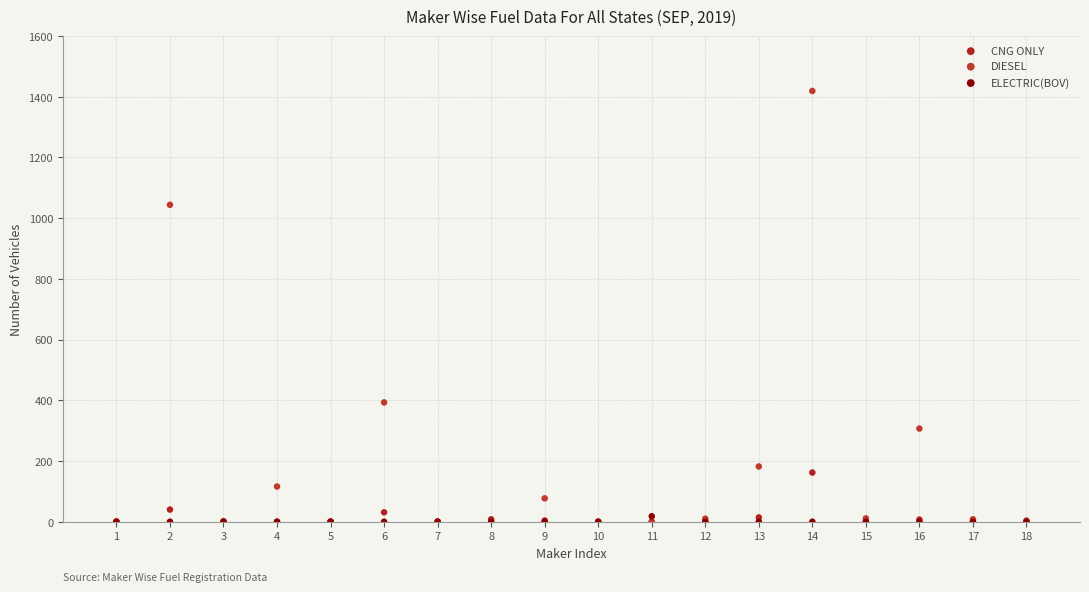

What are all the series names shown in the legend?

CNG ONLY, DIESEL, ELECTRIC(BOV)